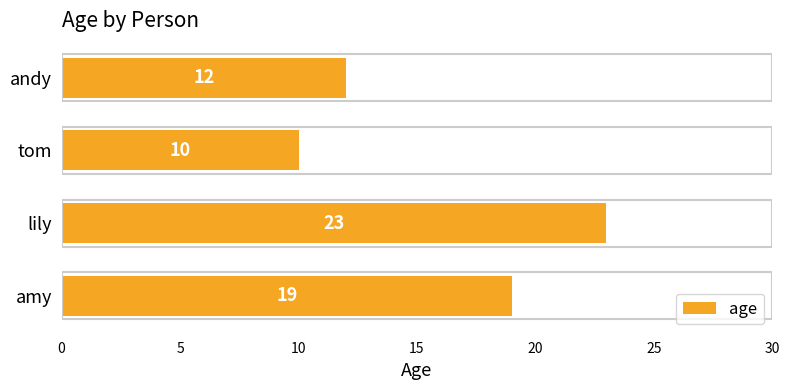

Count the number of data series in this chart.

1